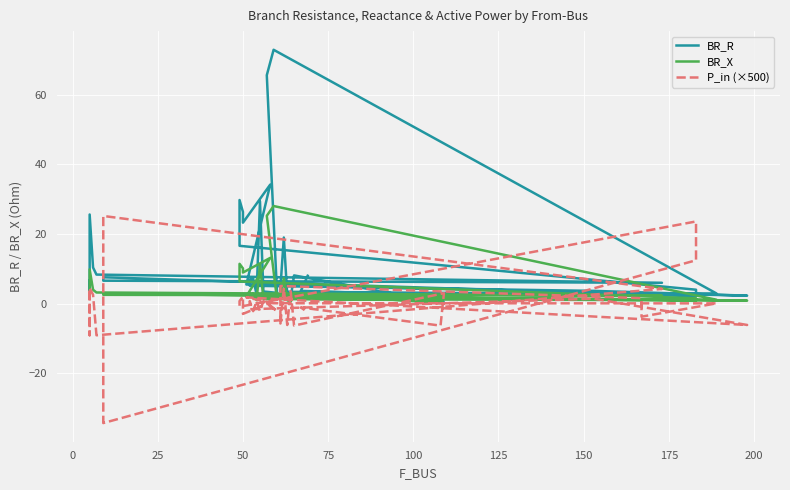

In BR_R, how many points are lower than both neighbors (excluding endpoints)?

11